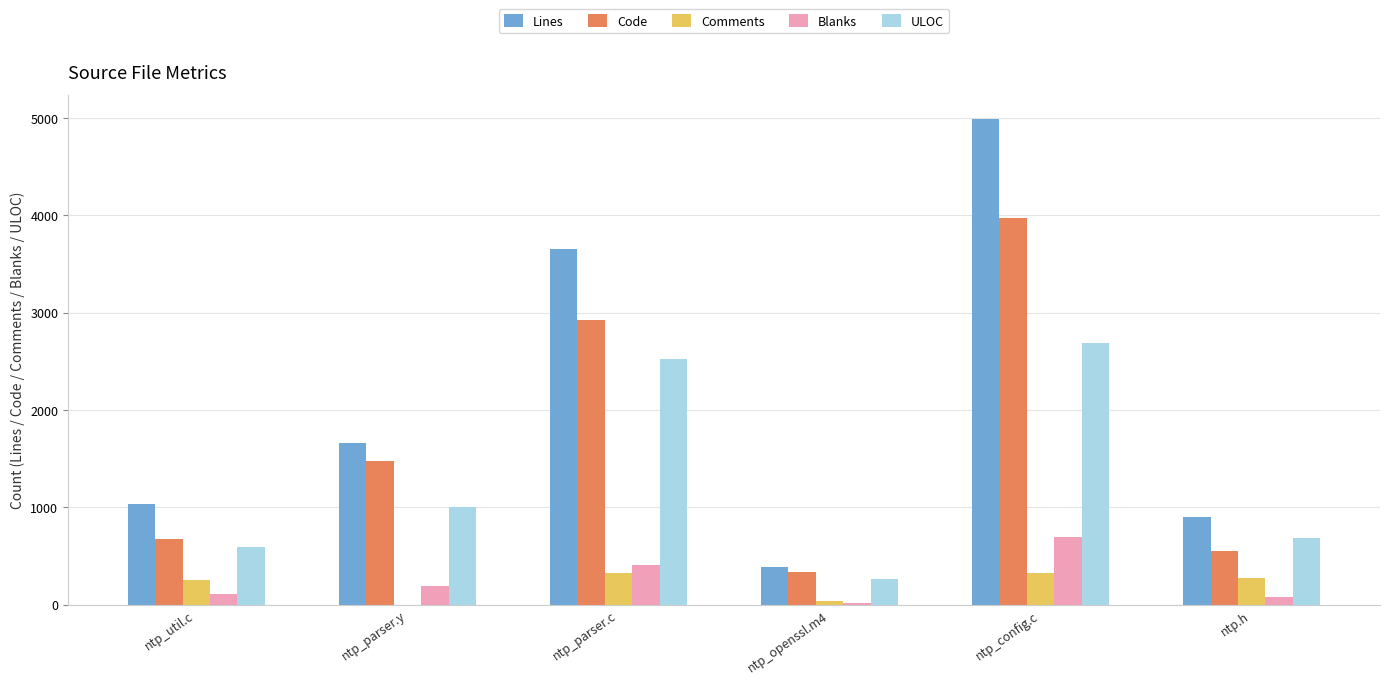

Is it true that Blanks equals 644 at ntp_parser.c?

False